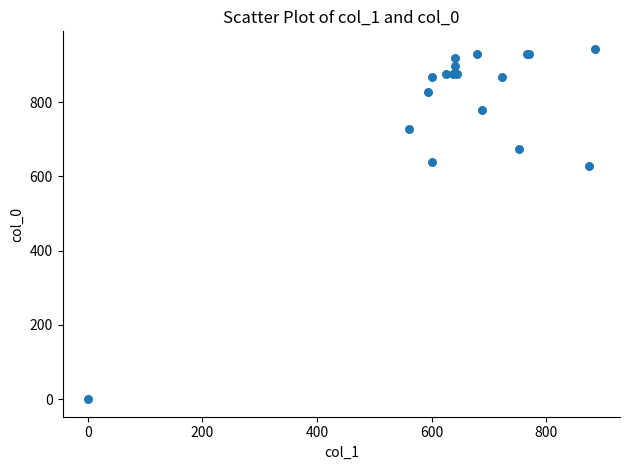

What Y value in the scatter plot is closest to 471?

626.7